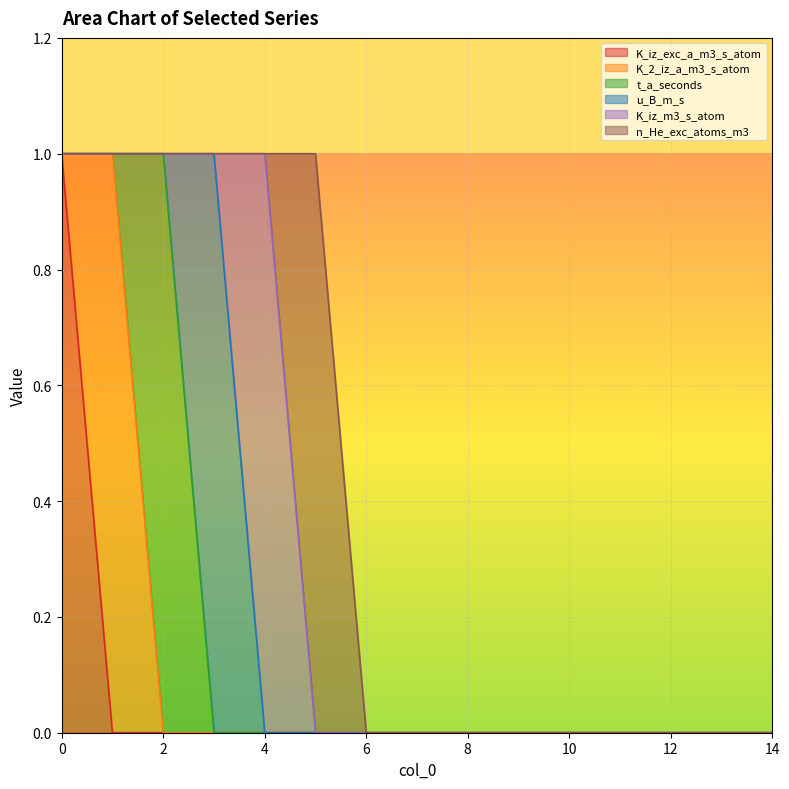

At how many categories does at least one series exceed 0?

6